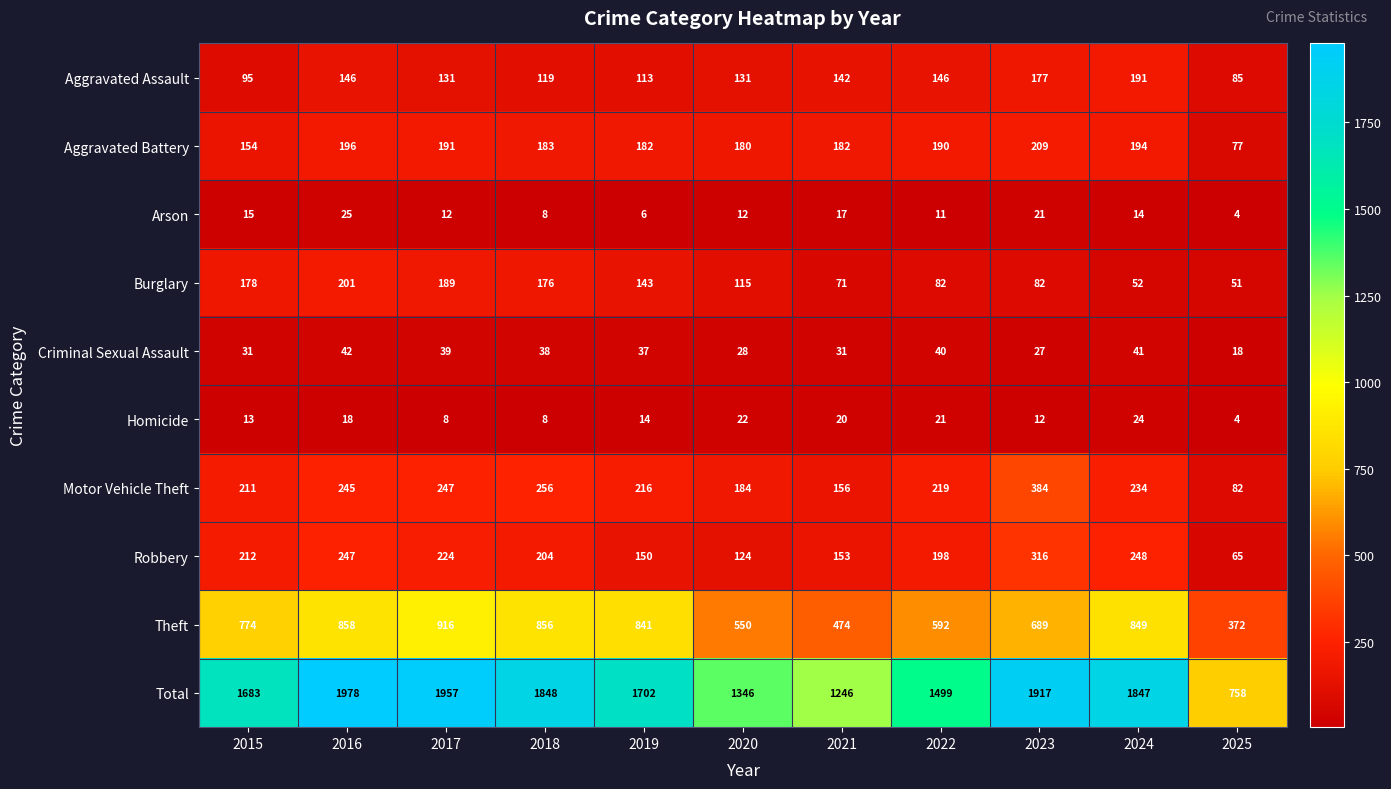

The Theft series shows 1208 at 2023. True or false?

False